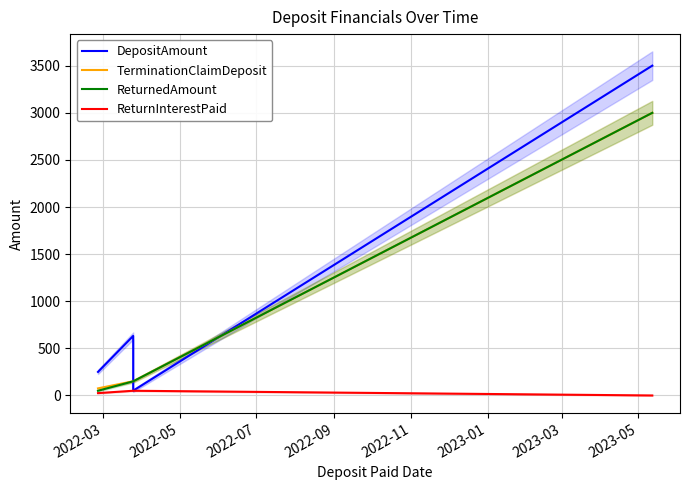

Which has a higher value, 2022-05 or 2022-03?

2022-05